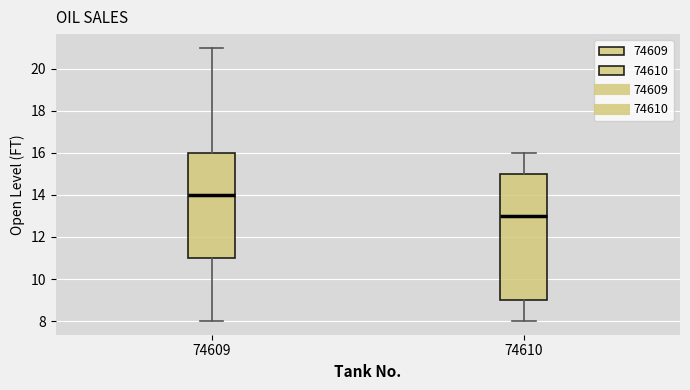

Which box has the lowest median line?

74610